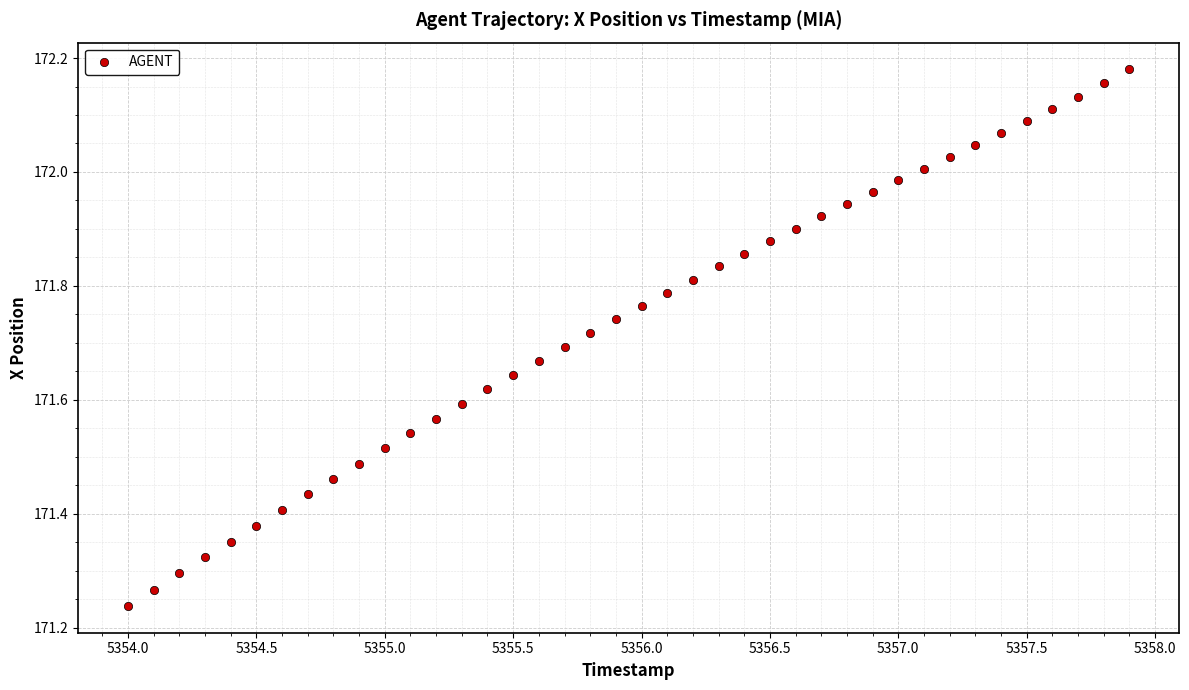

What is the range of X values (max minus min)?

3.9